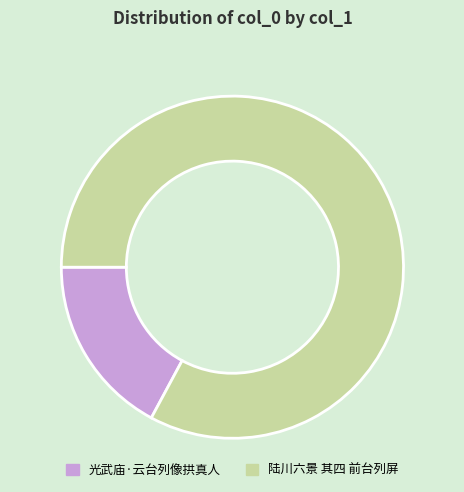

Which slice is the largest?

陆川六景 其四 前台列屏